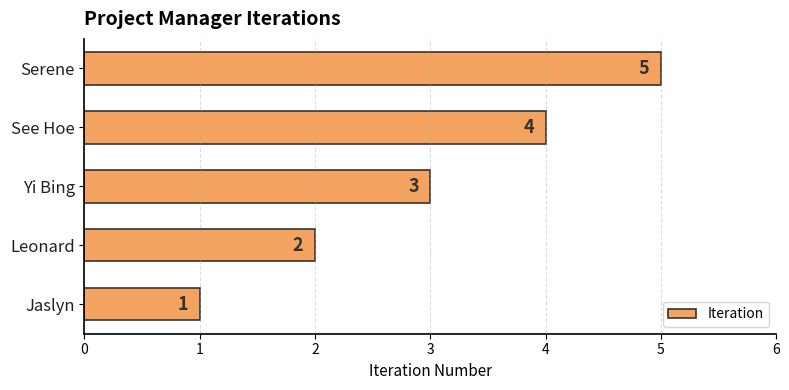

How many values are between 2 and 4?

3